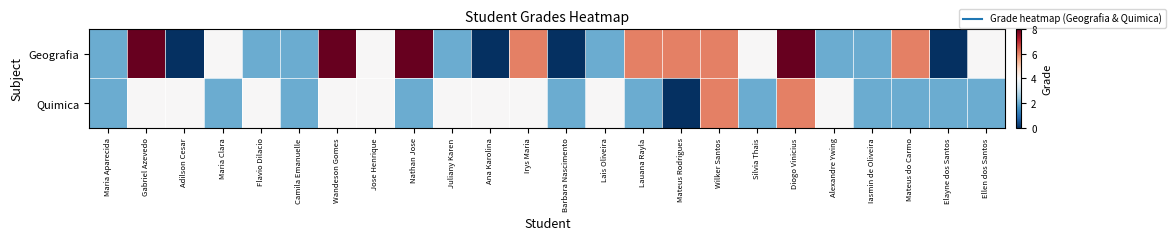

Which series has the largest total across all categories?

Geografia